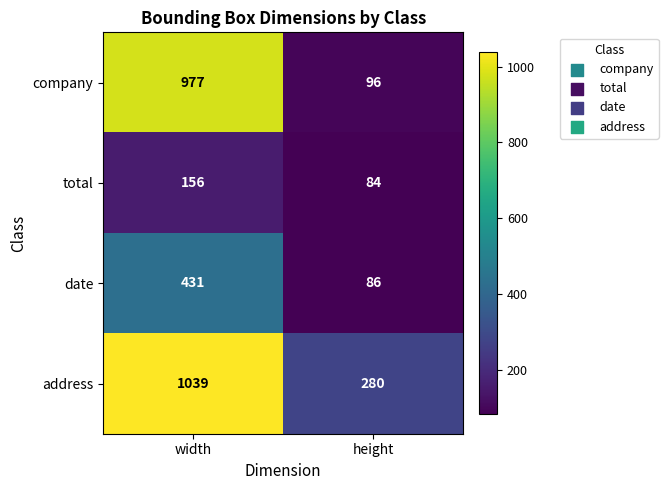

How many series are shown in this chart?

4